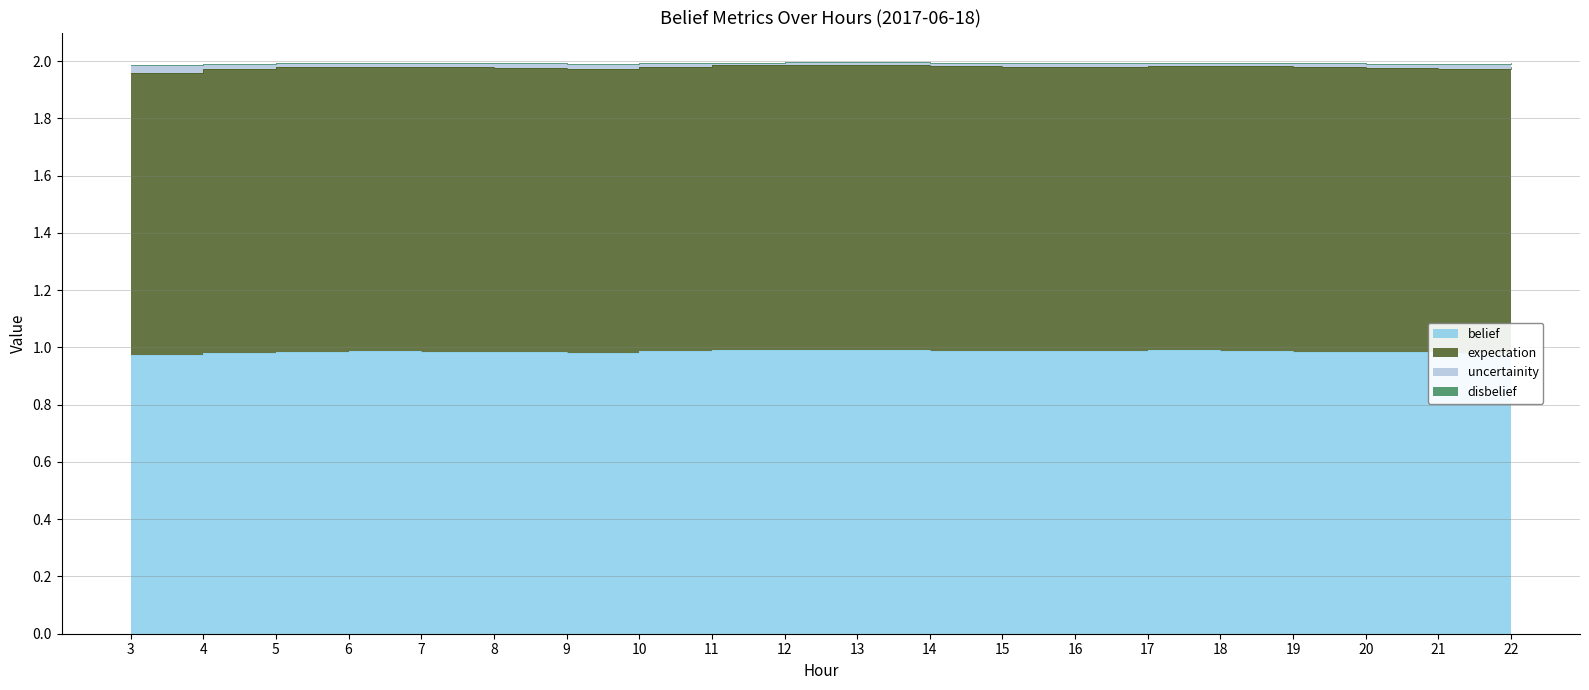

True or false: belief and uncertainity intersect in this chart.

False